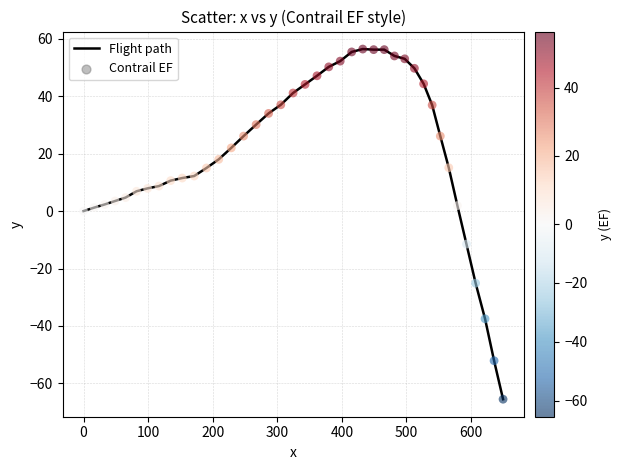

What is the greatest value displayed?

56.4